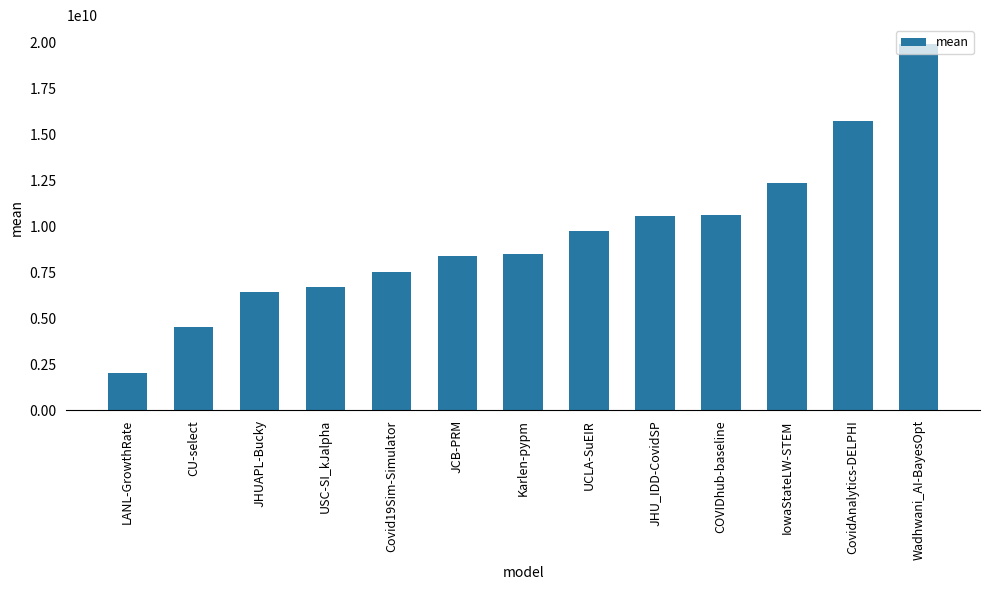

How many values are below 8494760393?

6